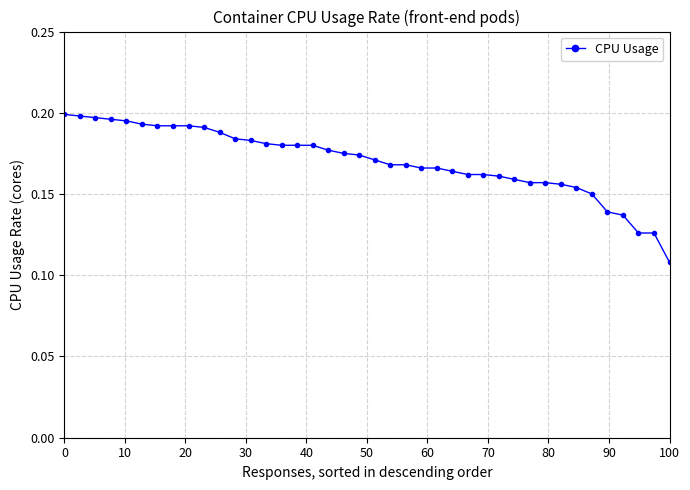

Count the values in the range 0 to 1.

40